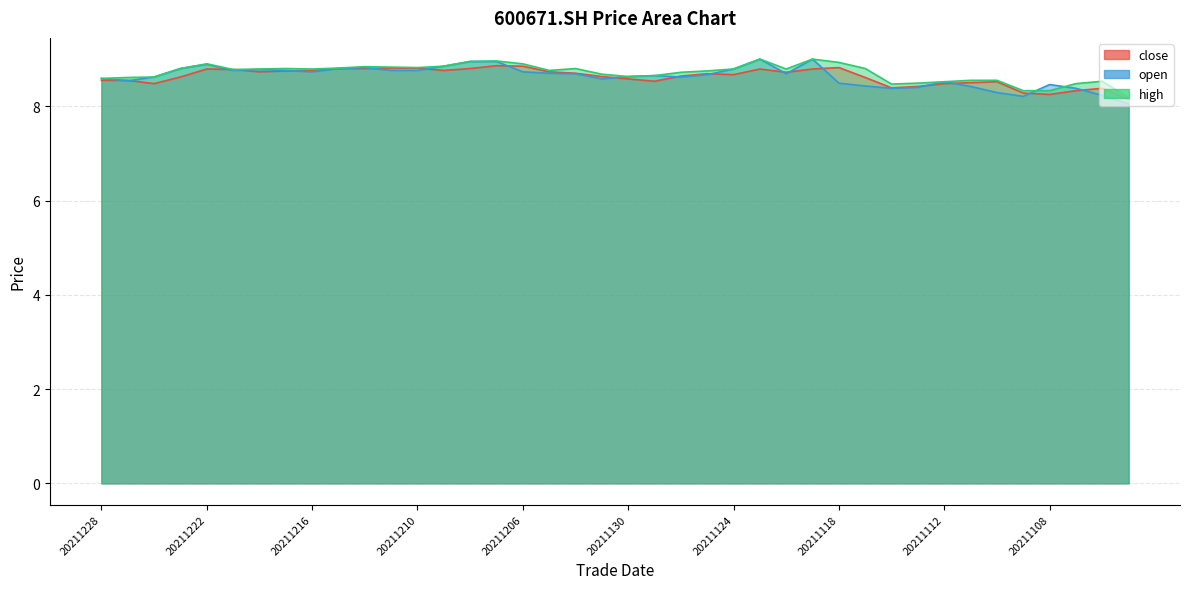

Is it true that open equals 8.5 at 20211108?

True